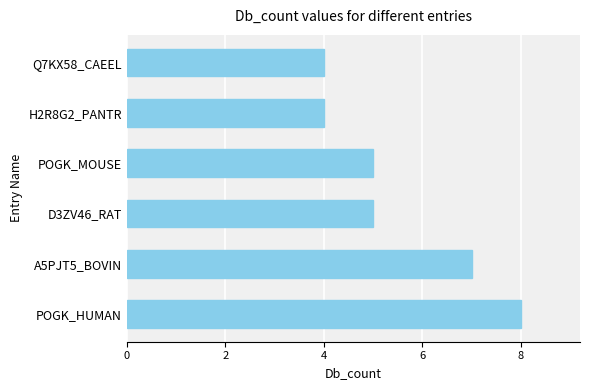

What is the minimum value shown in the chart?

4